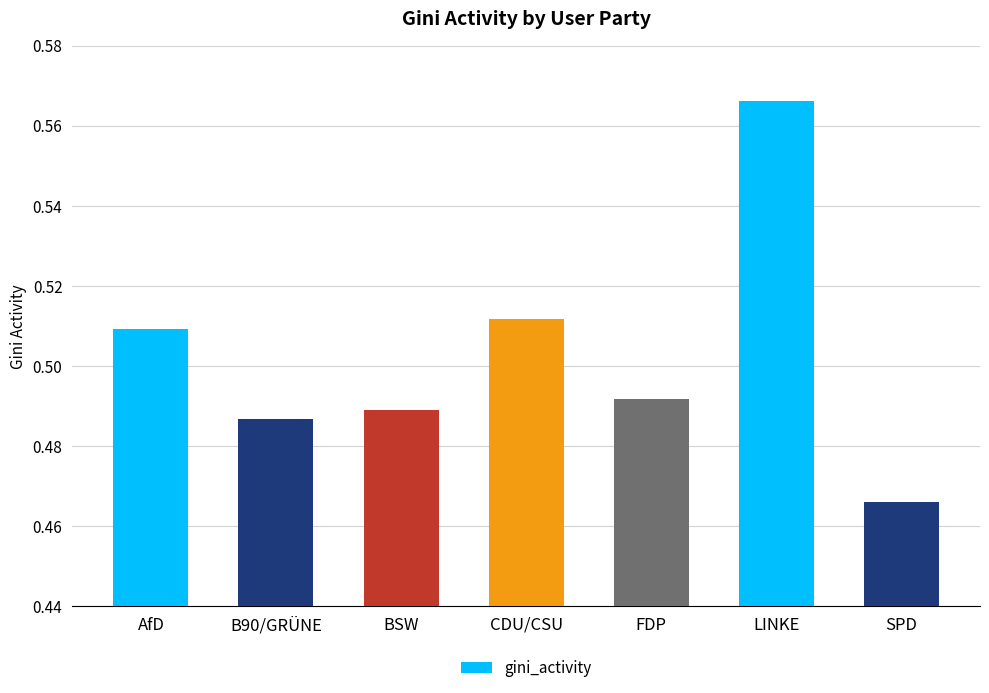

What is the sum of the values at BSW and B90/GRÜNE?

1.0